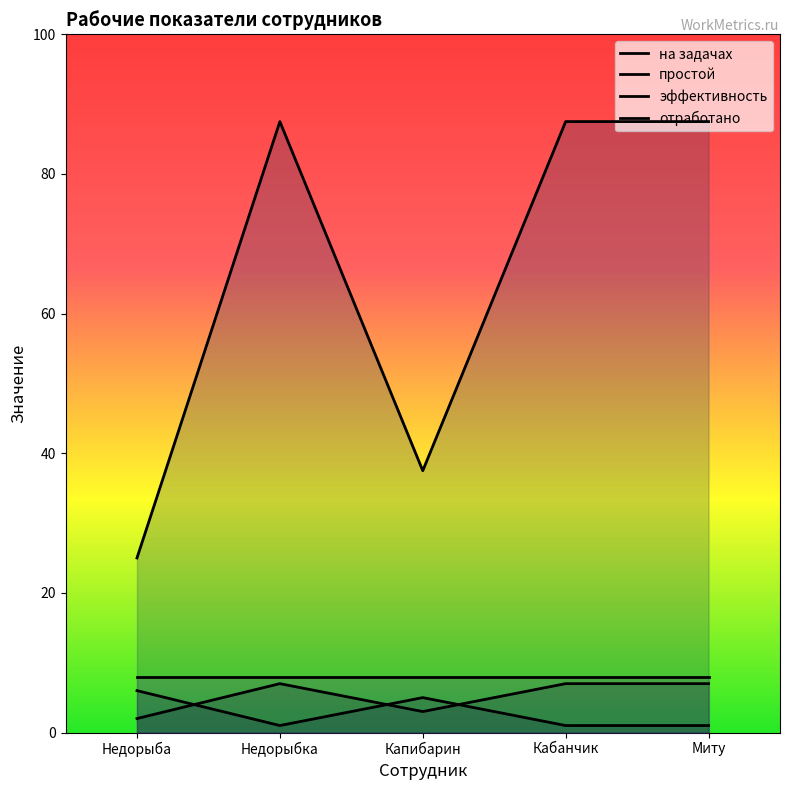

True or false: простой and отработано intersect in this chart.

False